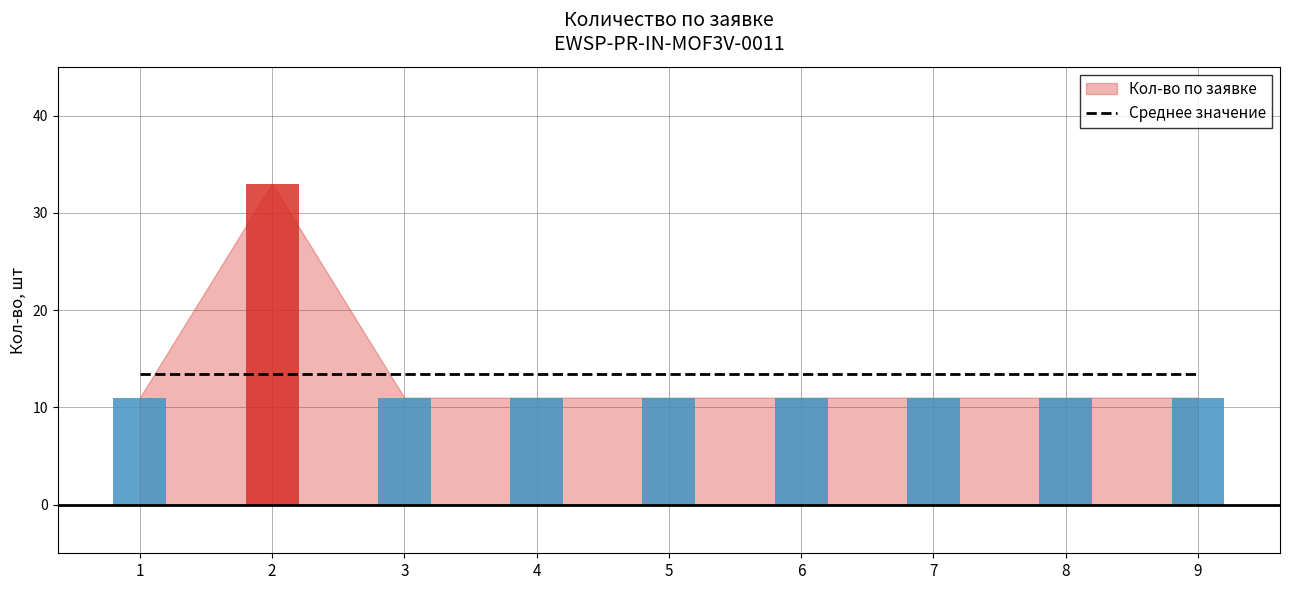

Reading right to left, extract all data points from this chart.

11	11	11	11	11	11	11	33	11